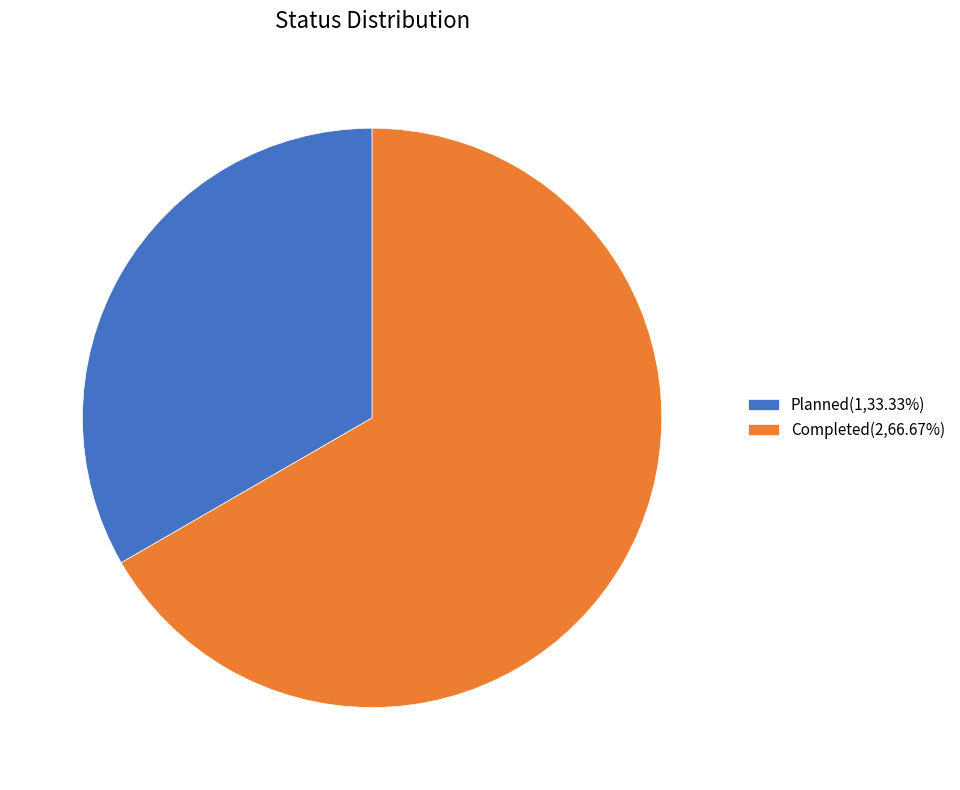

Which slice is the smallest?

Planned